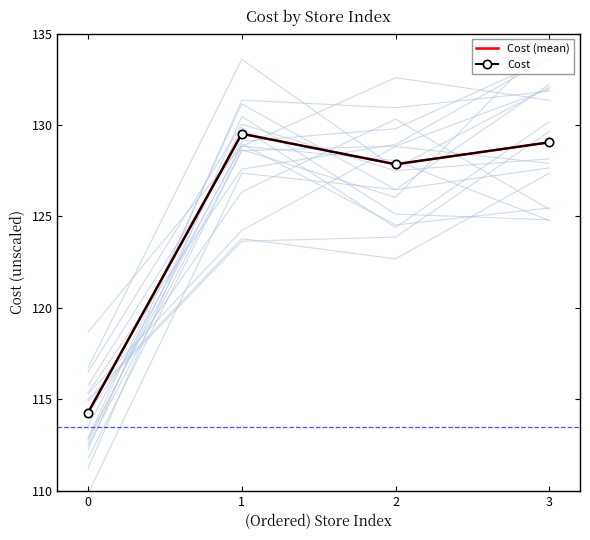

What is the average value of the Cost series?

125.2